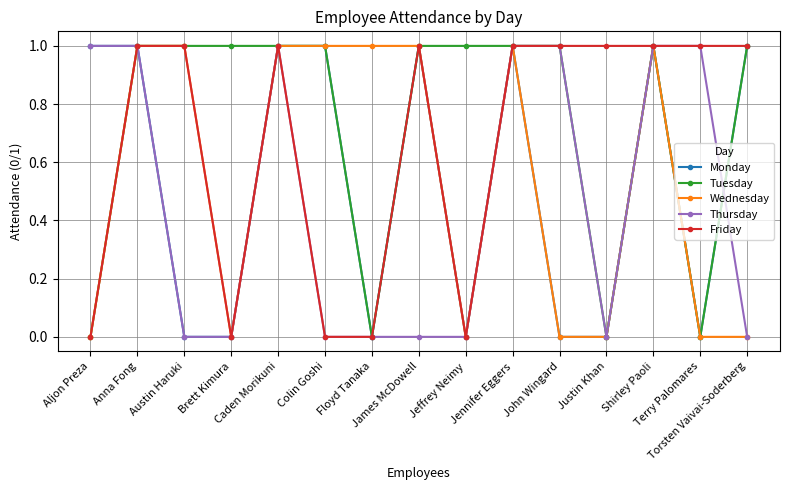

What is the label of the 8th point from the left?

James McDowell